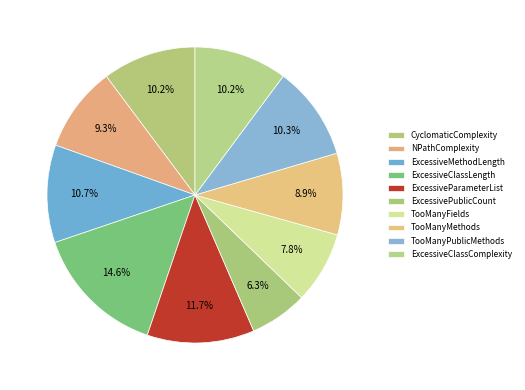

Count the number of slices in the pie.

10